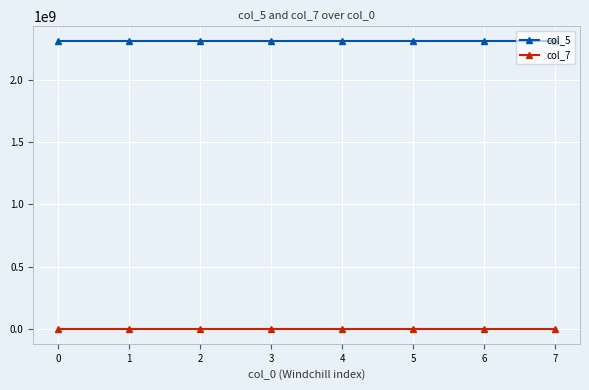

How many lines are shown in the chart?

2